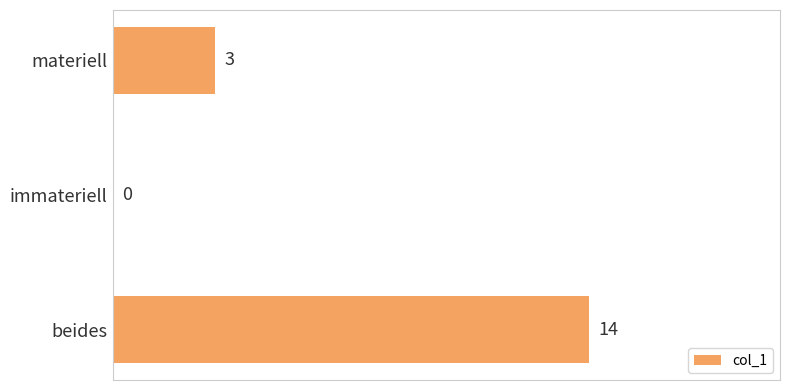

Between beides and materiell, which is larger?

beides